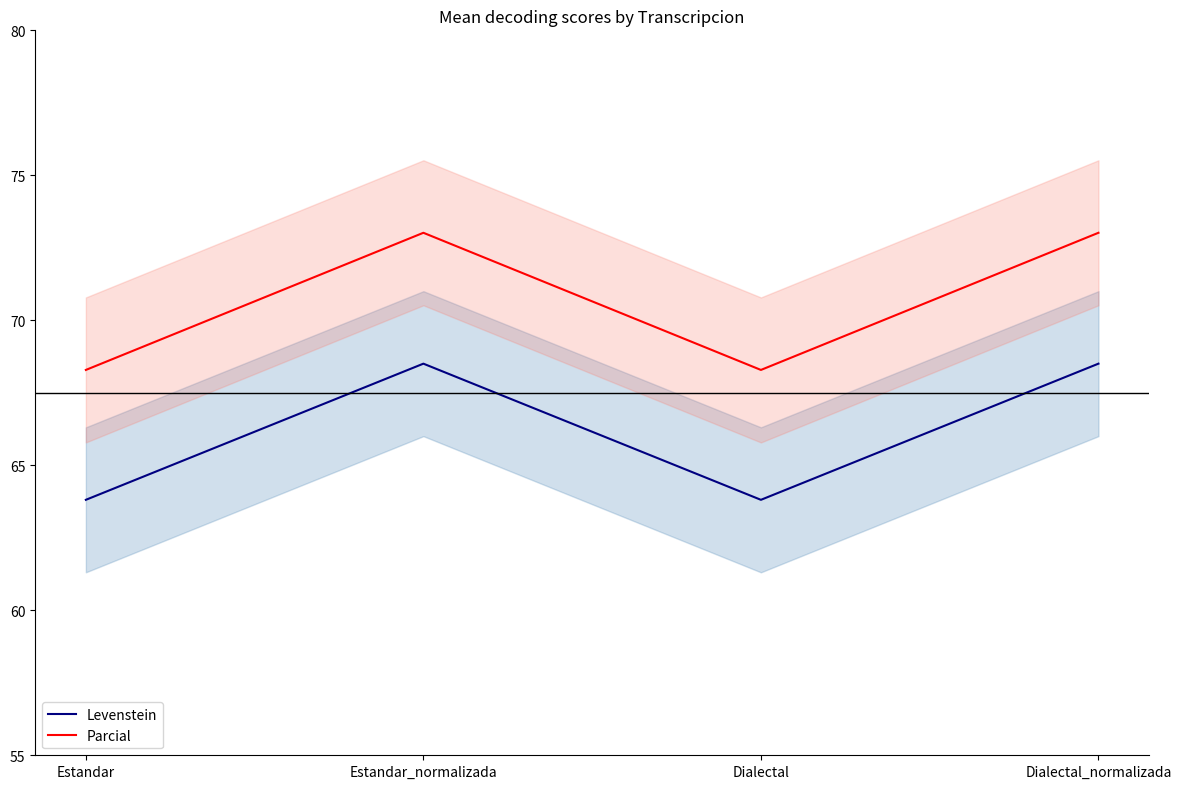

What is the label of the 4th point from the right?

Estandar